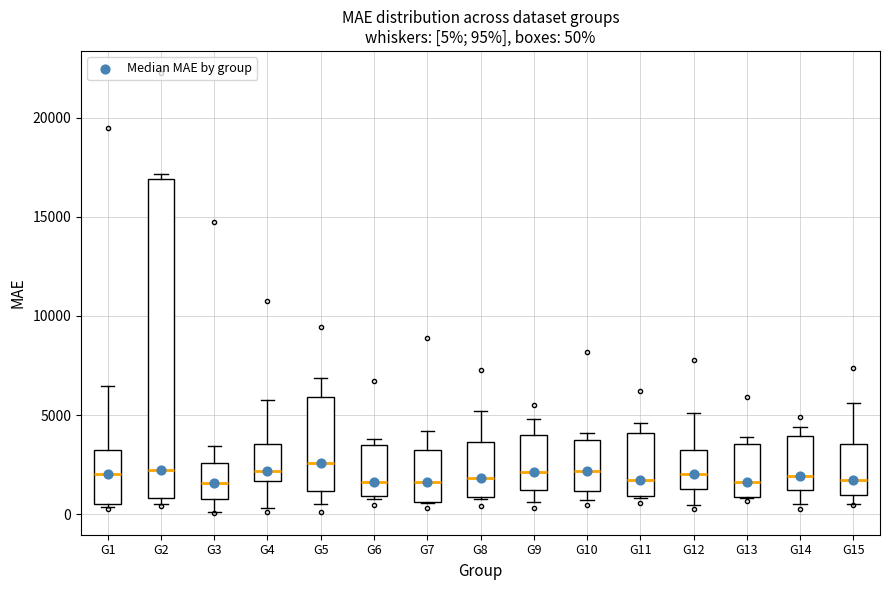

Which box is the tallest, from its lower edge to its upper edge?

G2